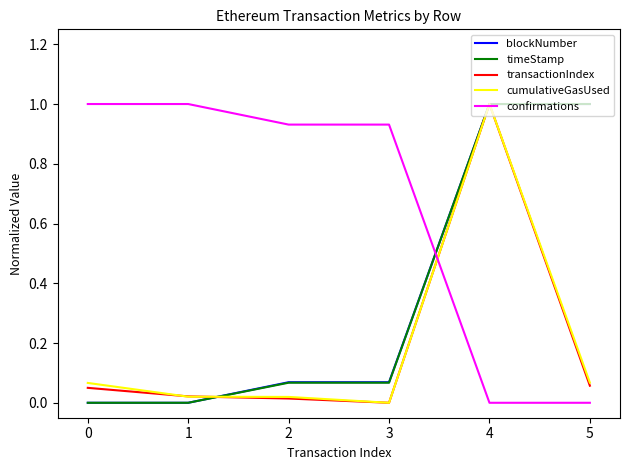

What is the total value across all series at 0?

1.1